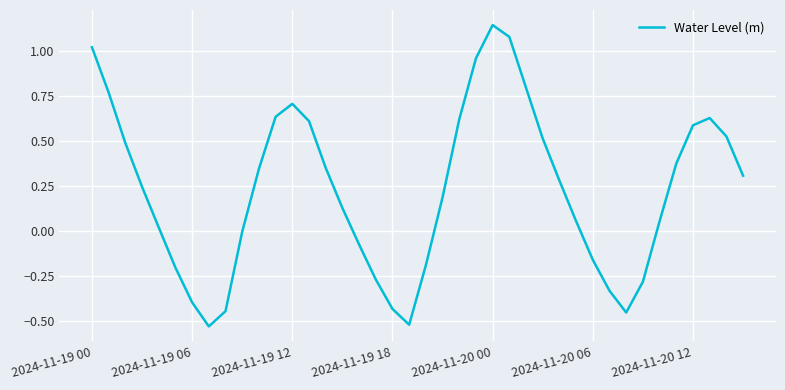

What is the difference between the maximum and minimum values?

1.7